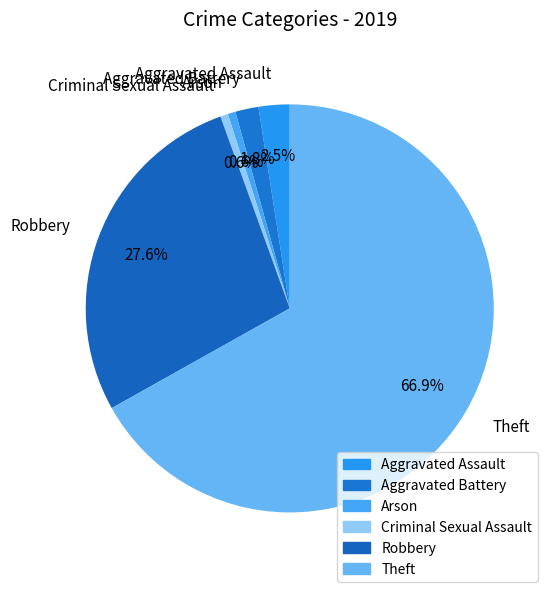

Between Arson and Robbery, which is larger?

Robbery